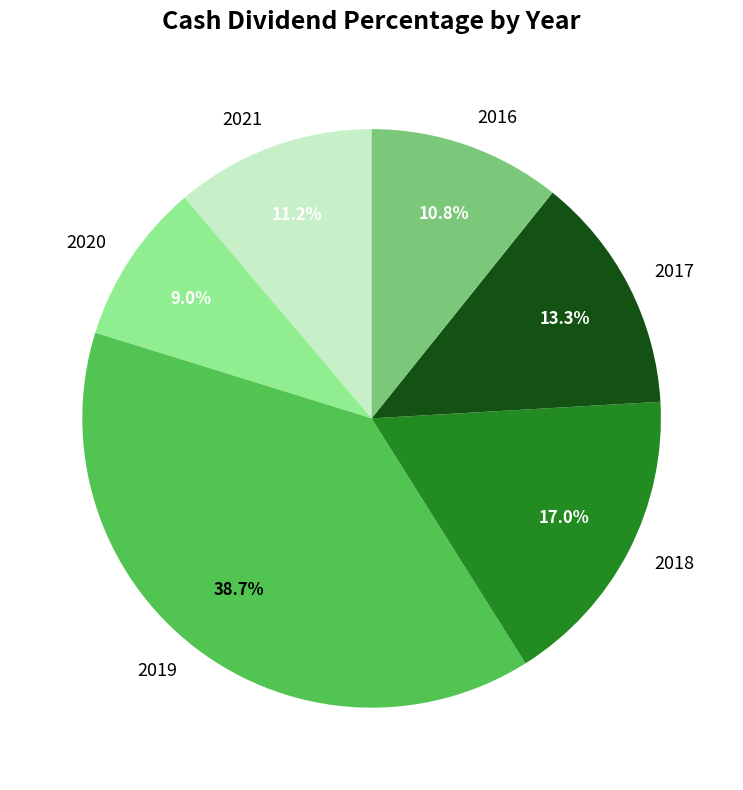

Which has a higher value, 2020 or 2019?

2019